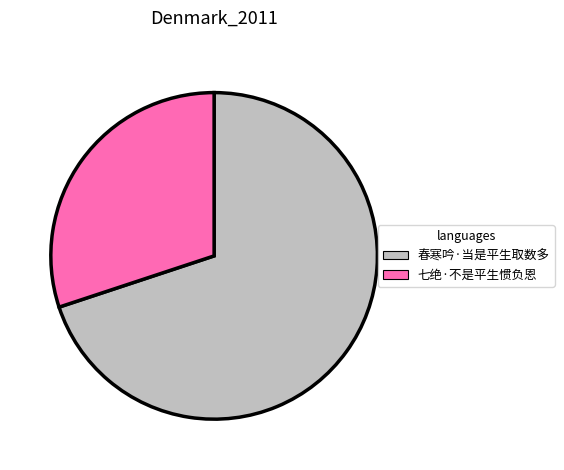

Is there any slice that represents more than half of the pie?

Yes